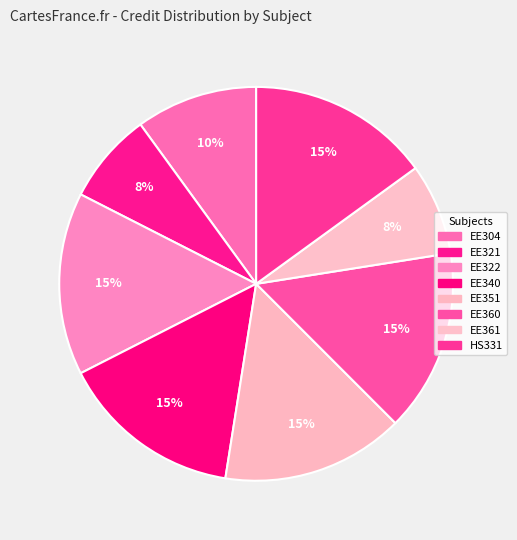

How many slices are in this pie chart?

8